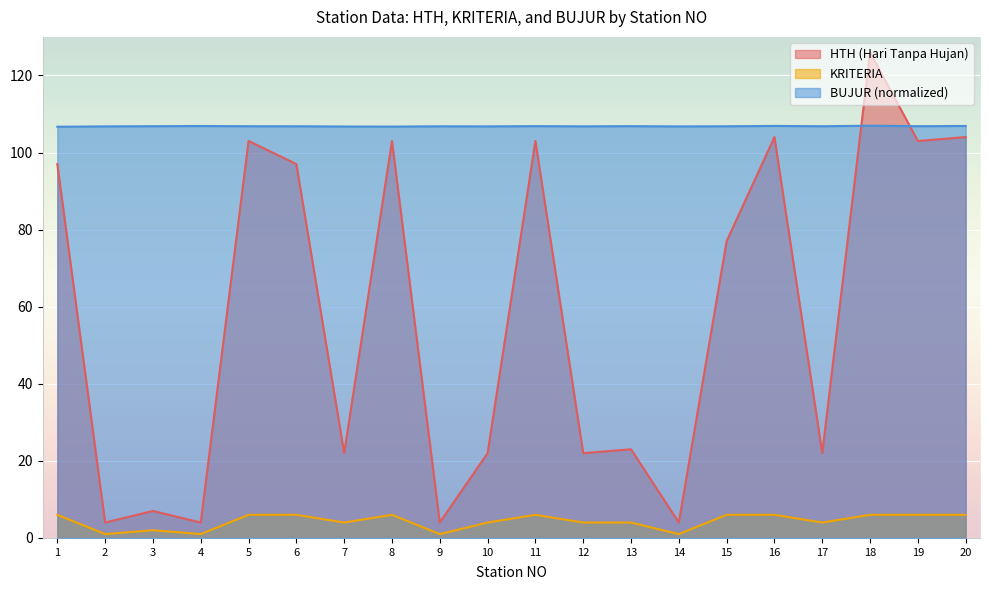

How many data points in KRITERIA are less than 6?

10